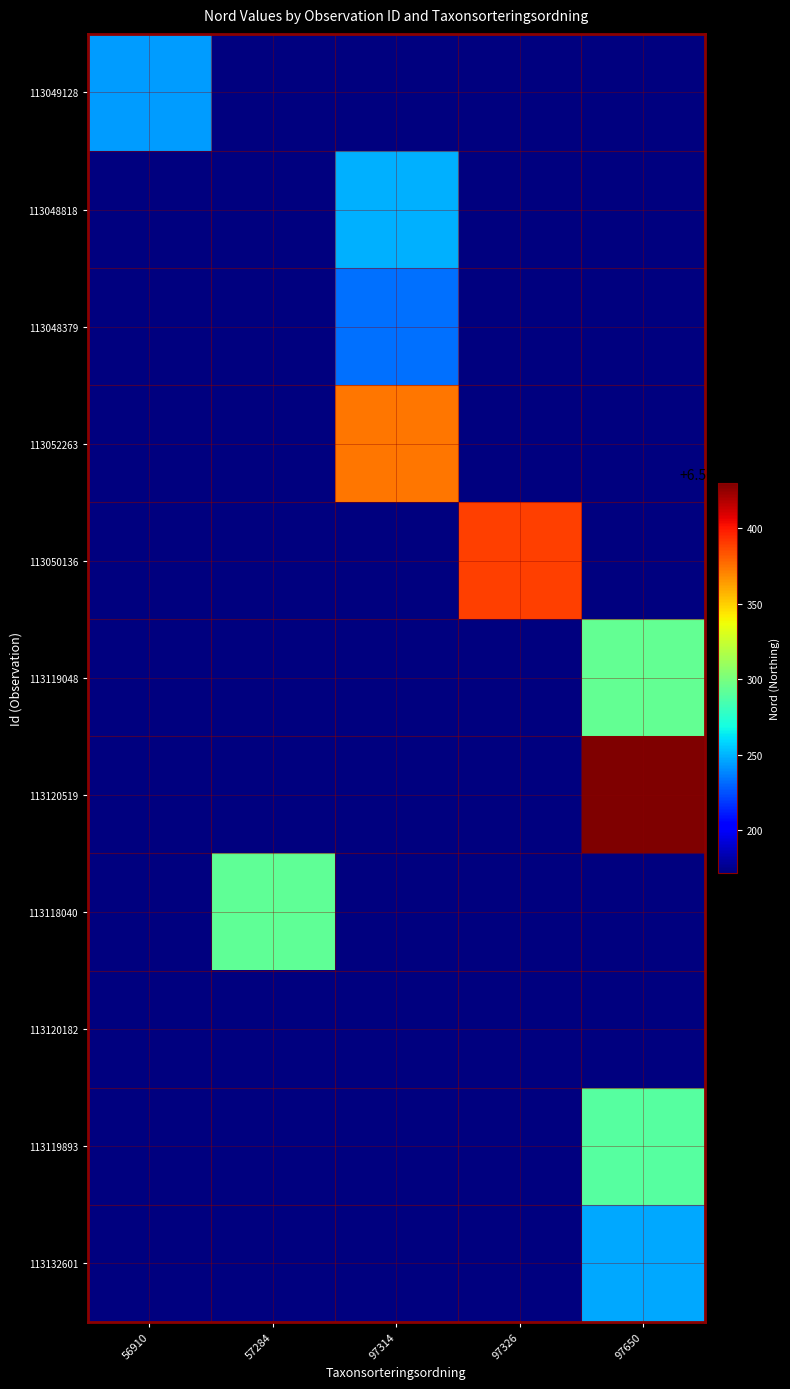

Which series has the largest range (max minus min)?

113120519